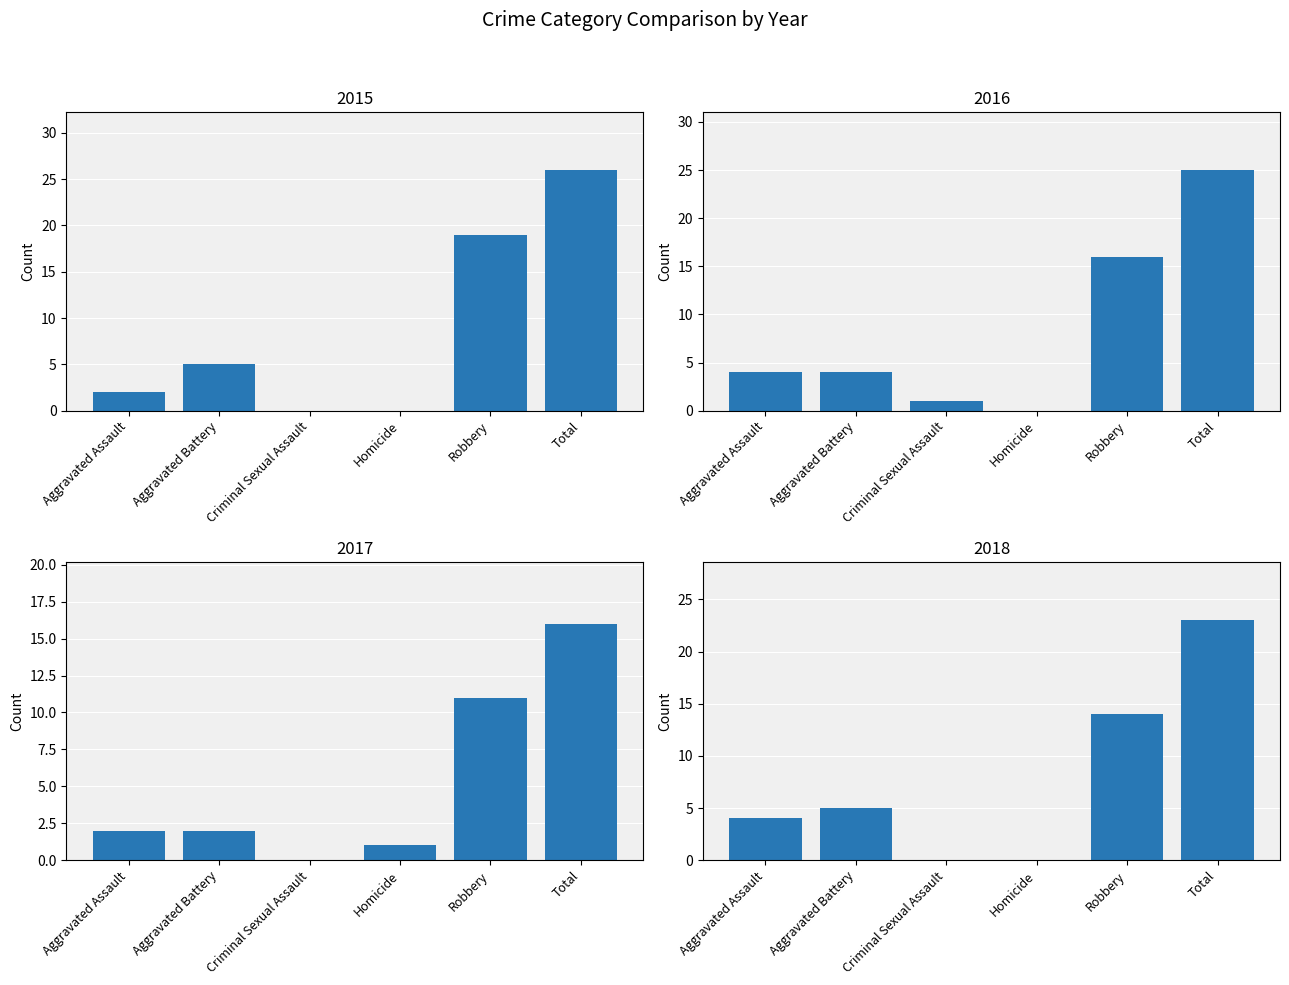

How many categories are shown in the chart?

6